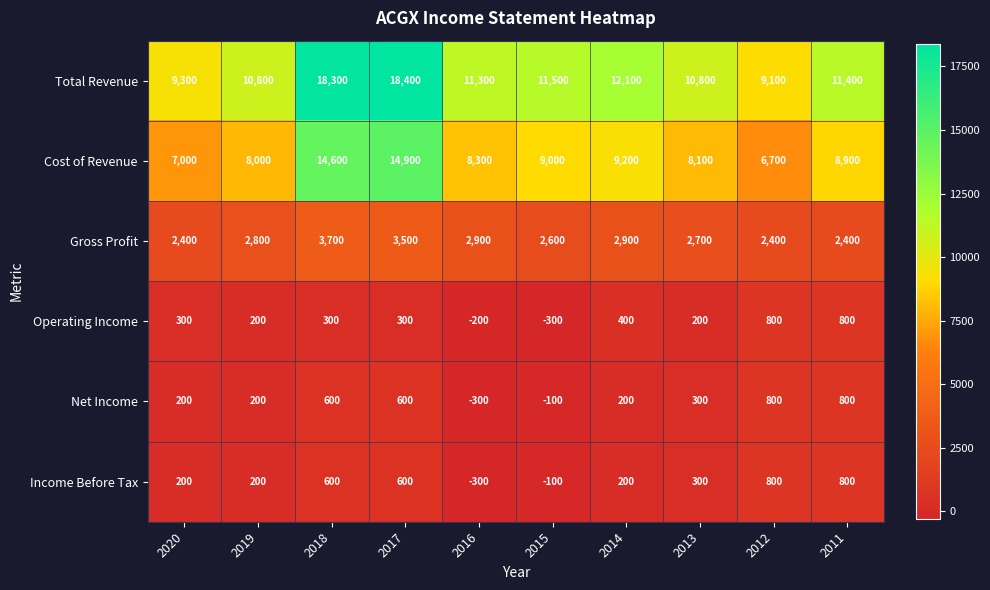

At which category is the sum across all series the highest?

2017